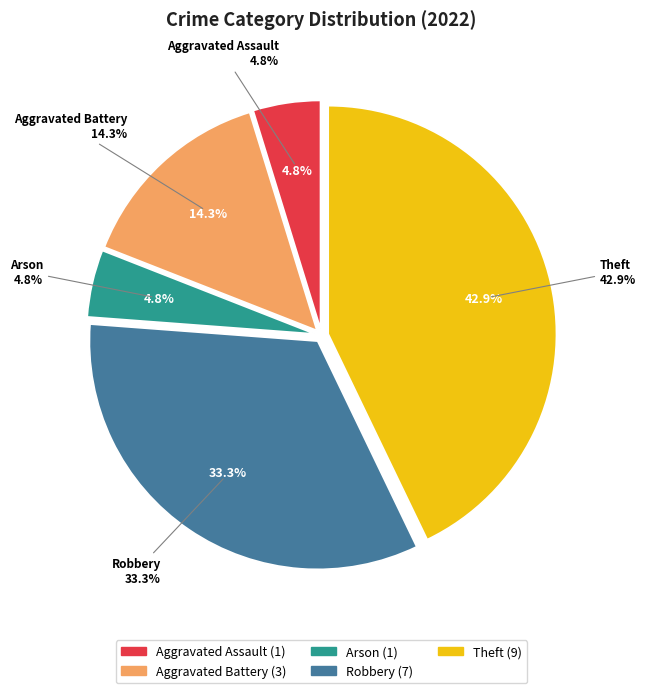

What is the largest slice in the pie chart?

Theft